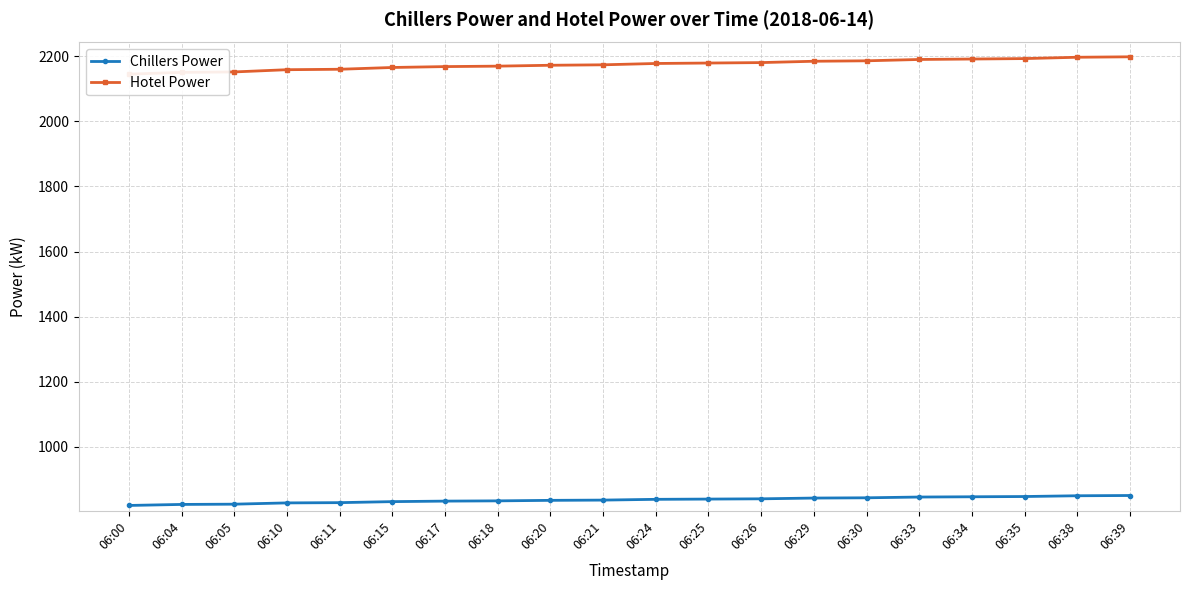

Which series has the largest total across all categories?

Hotel Power